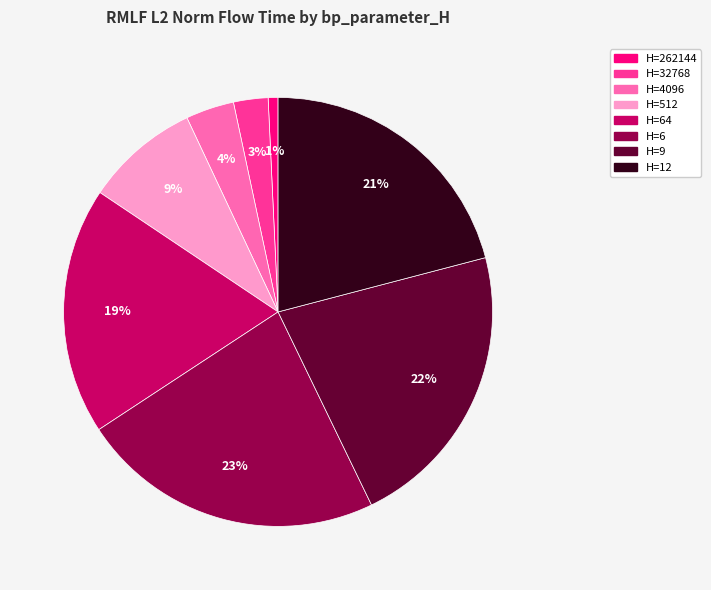

To the nearest percent, what is the difference between the largest and smallest slice percentages?

22%